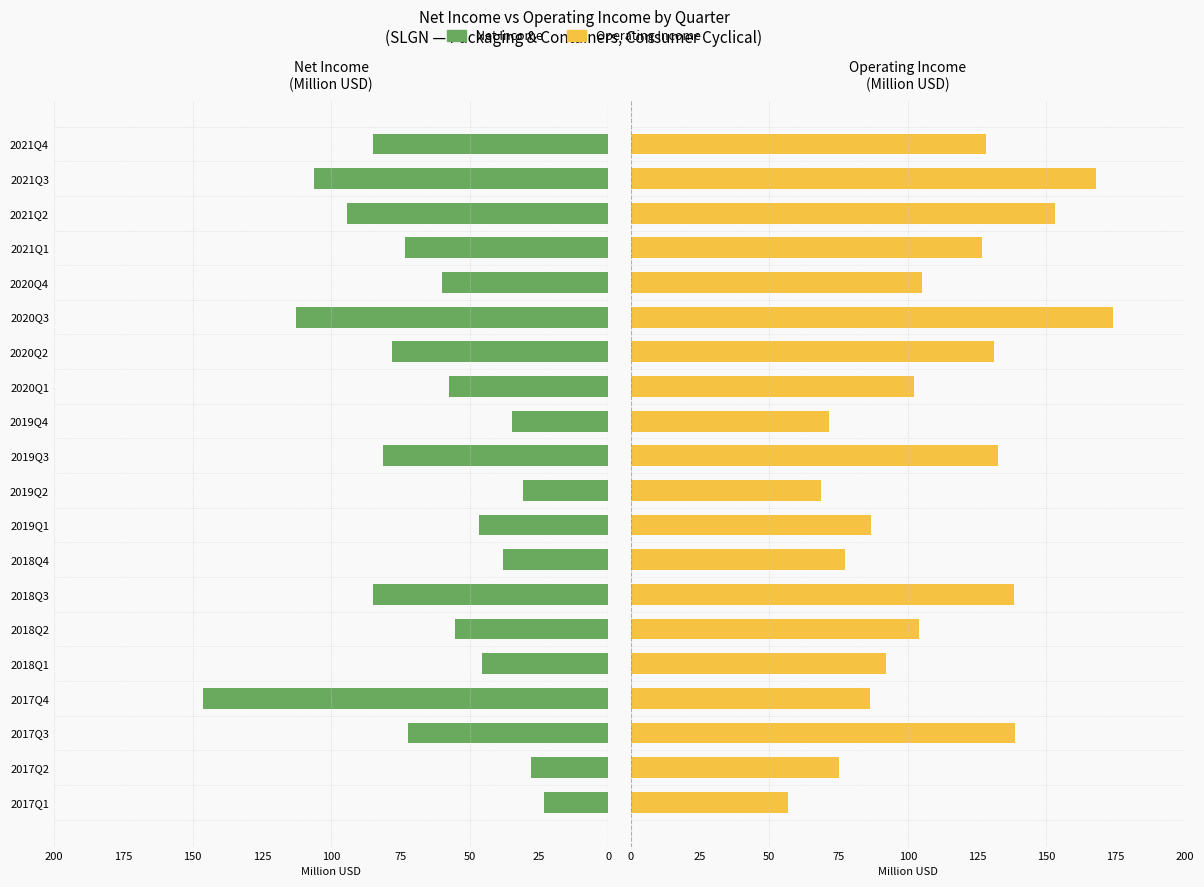

Which series has the widest spread of values?

Net Income